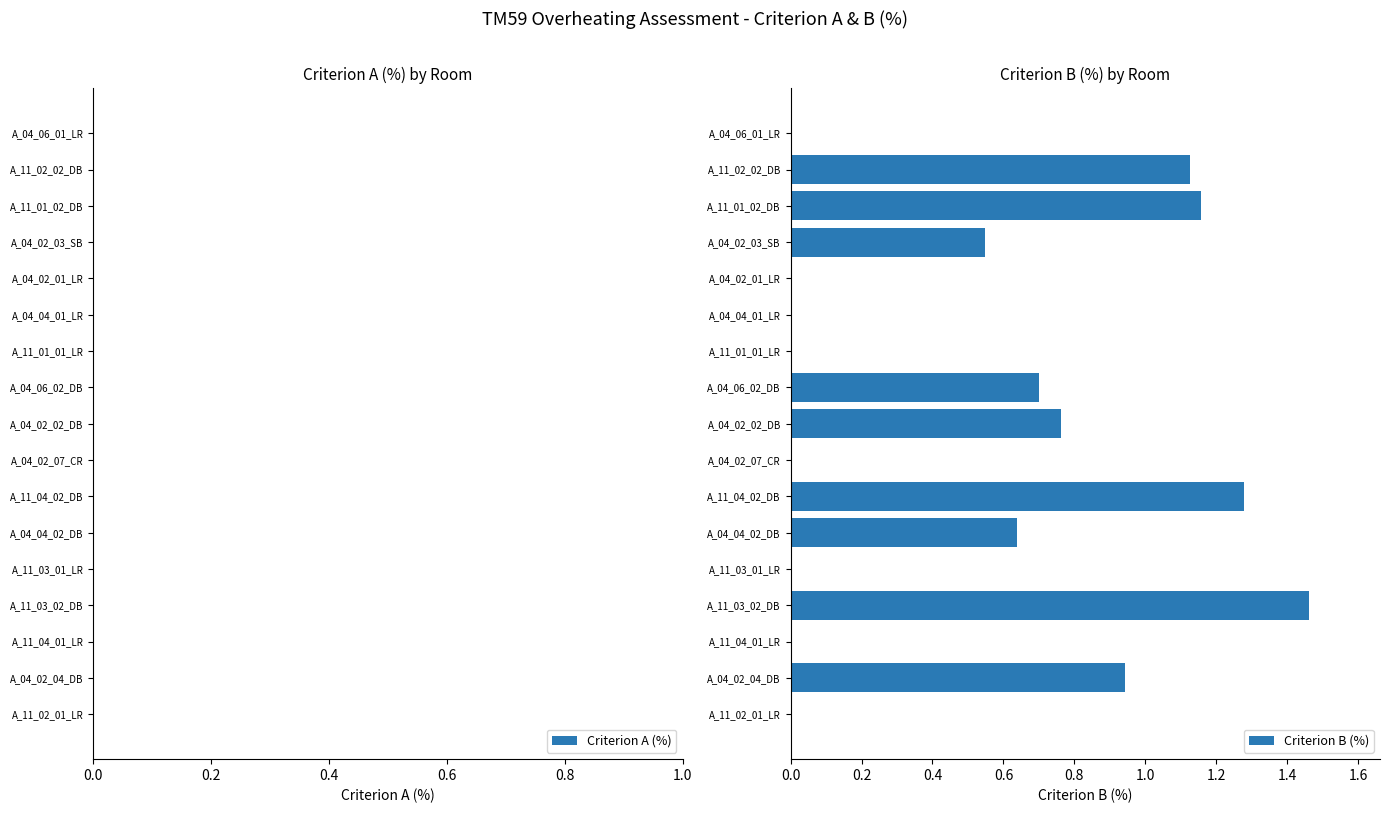

Which has a higher value, A_04_06_02_DB or A_11_01_02_DB?

A_11_01_02_DB